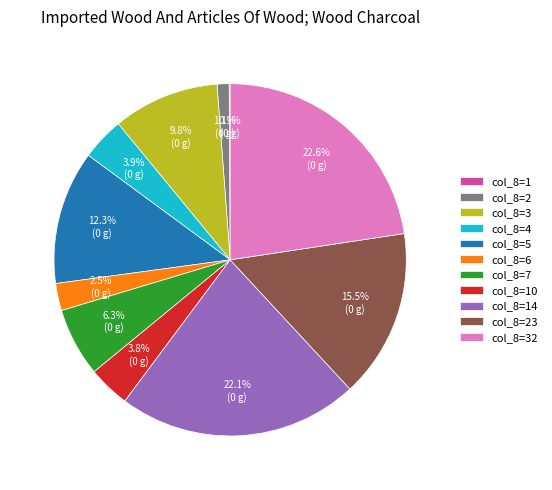

Is col_8=7 the majority of the pie?

No